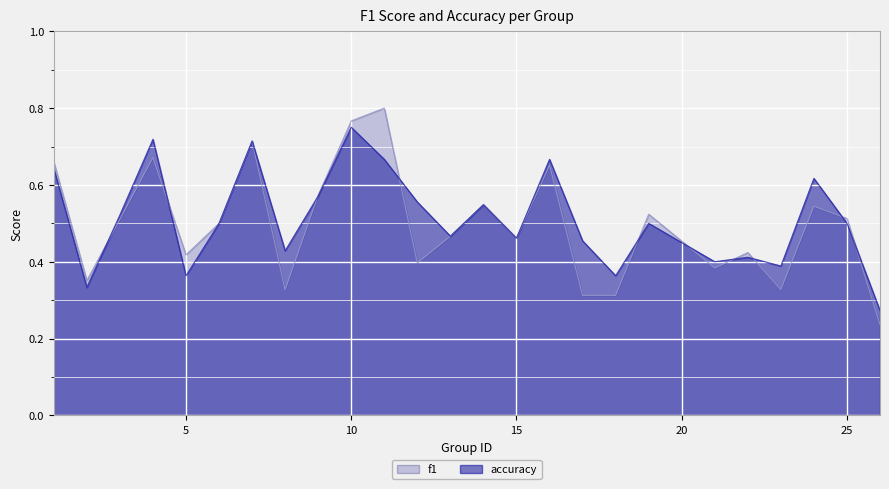

How many lines are shown in the chart?

2